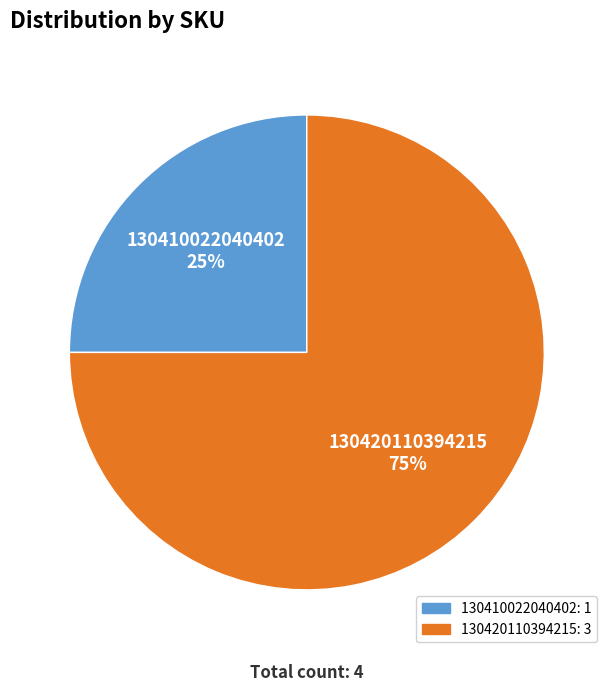

Between 130420110394215 and 130410022040402, which is larger?

130420110394215